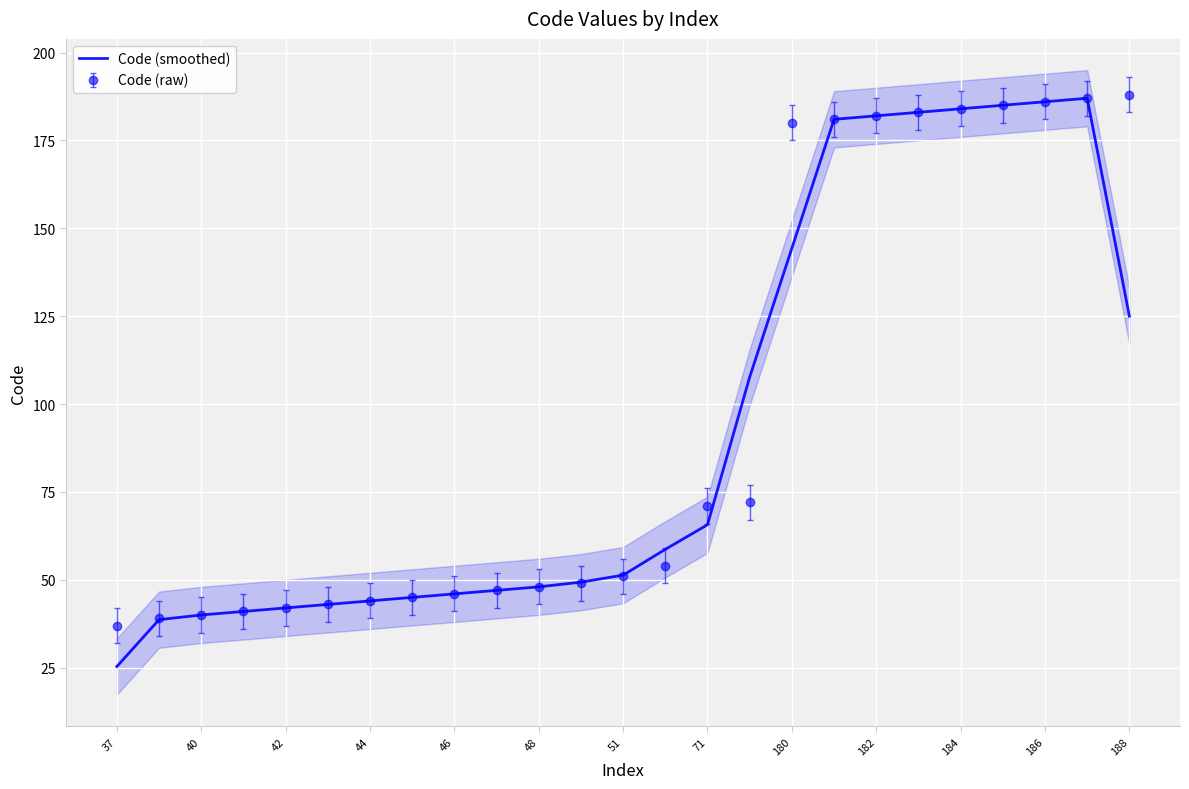

Count the number of data series in this chart.

1